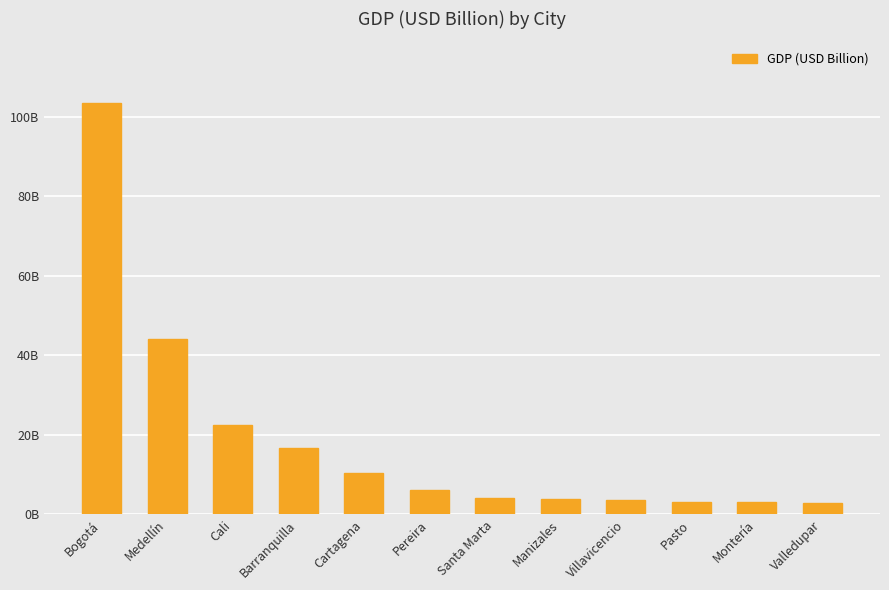

What is the difference between the second highest and second lowest values?

41.1